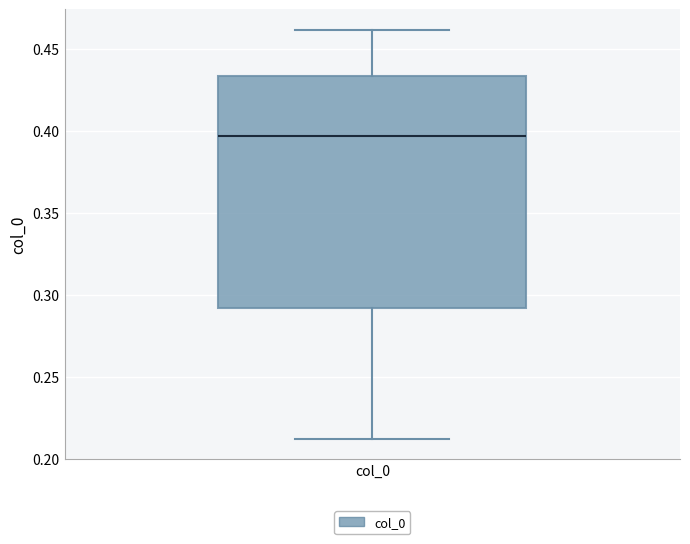

Where is the upper edge of the box for col_0 on the y-axis? The values are not printed on the chart, so give them approximately, as read against the axis.

0.435